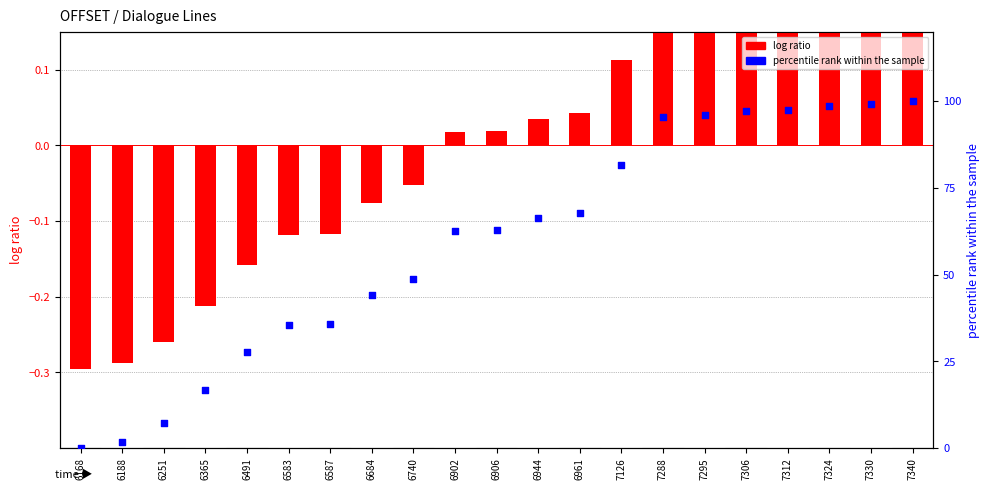

At how many categories does at least one series exceed 37?

14